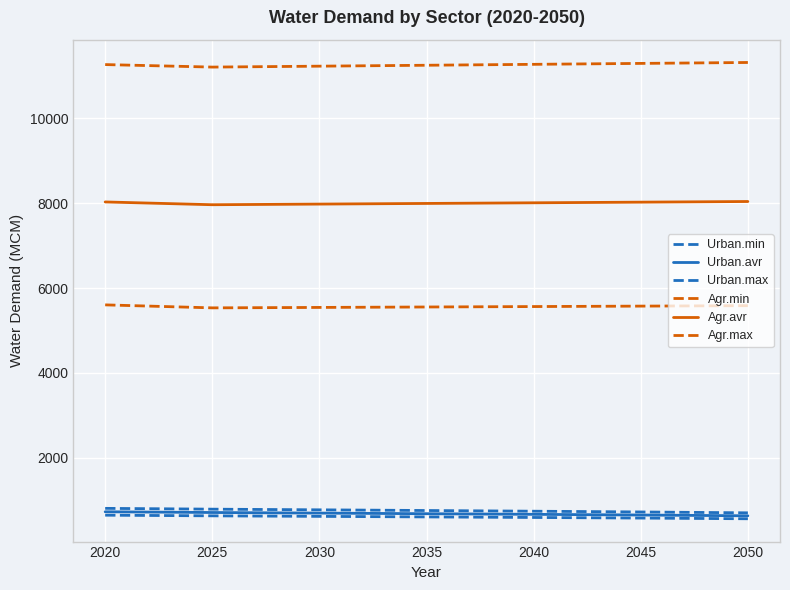

Reading right to left, what are all the values shown in this chart?

Urban.min: 560.3	576.6	590.9	604.0	616.9	629.4	644.6
Urban.avr: 630.3	648.6	664.7	679.5	694.0	708.0	725.2
Urban.max: 700.4	720.7	738.6	755.0	771.1	786.7	805.8
Agr.min: 5584.9	5574.5	5564.1	5553.8	5543.5	5533.2	5603.7
Agr.avr: 8041.1	8025.8	8010.6	7995.4	7980.2	7965.1	8030.7
Agr.max: 11319.2	11297.4	11275.6	11253.9	11232.2	11210.6	11269.7